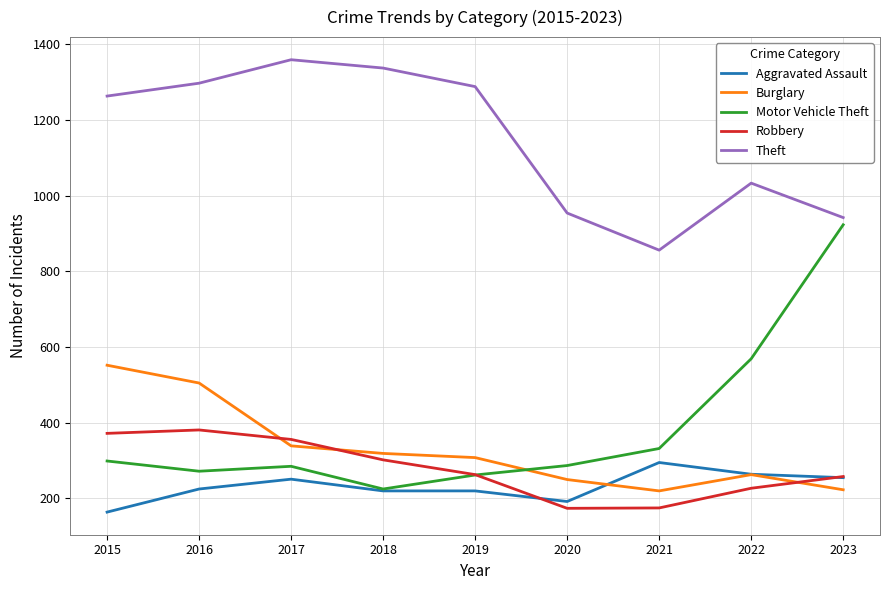

What is the smallest value displayed?

164